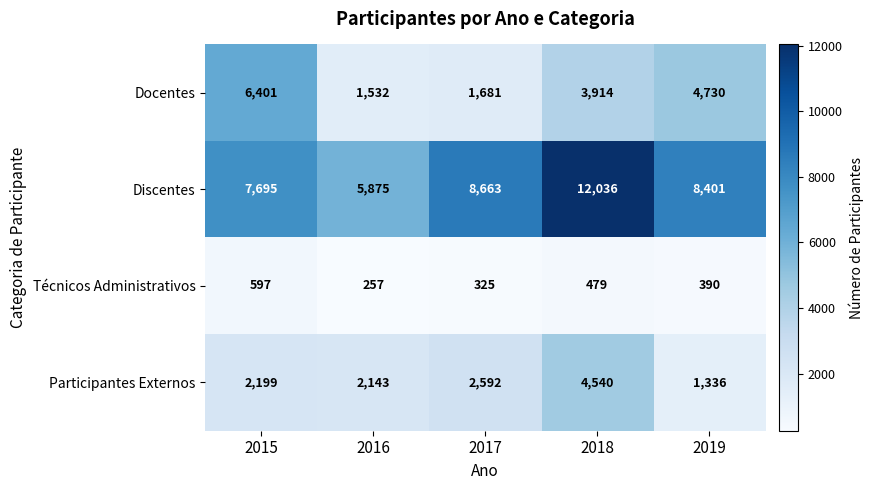

Count the number of categories in the chart.

5